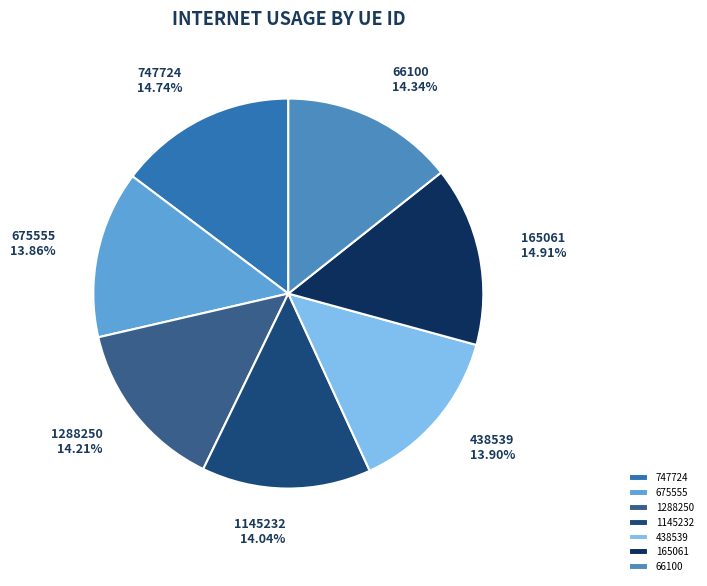

Do 1145232 and 1288250 together represent more than half of the pie?

No